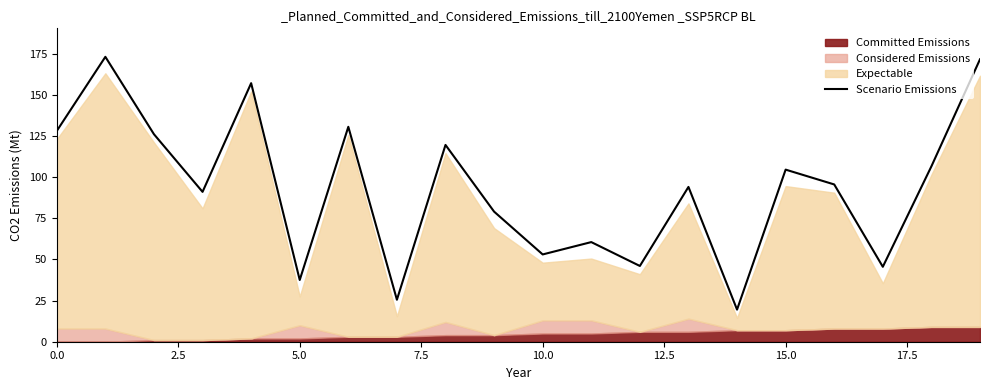

What is the sum of all values?

1863.5